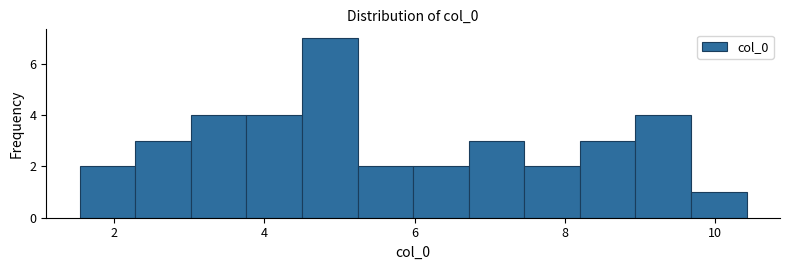

Read against the x-axis, roughly where is the centre of the tallest bar?

4.8